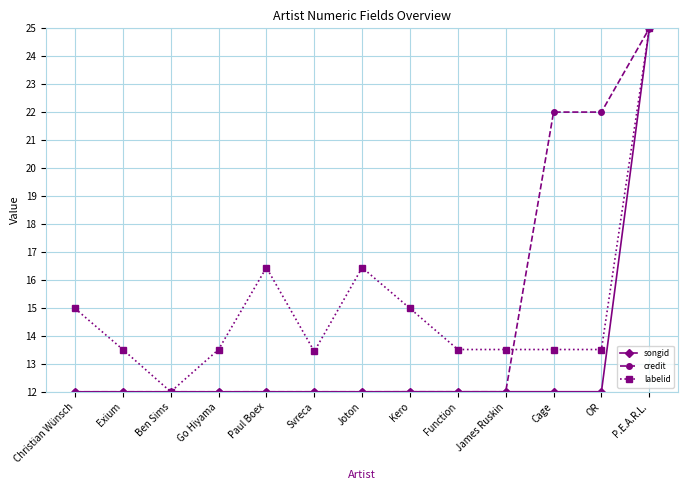

Rank the series by their average value, from highest to lowest.

labelid, credit, songid